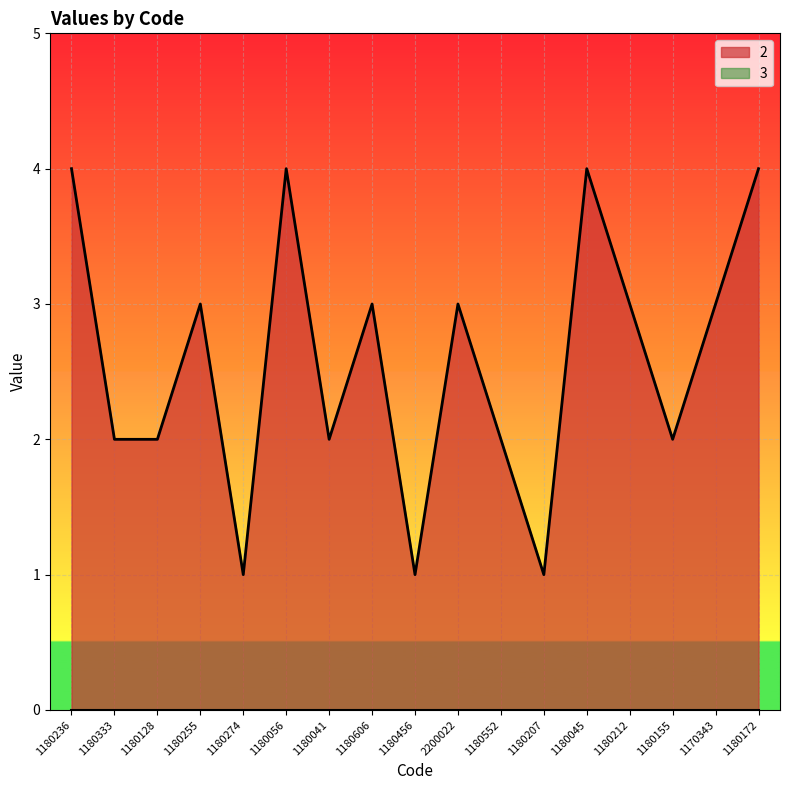

At which label does the data first exceed 3?

1180236